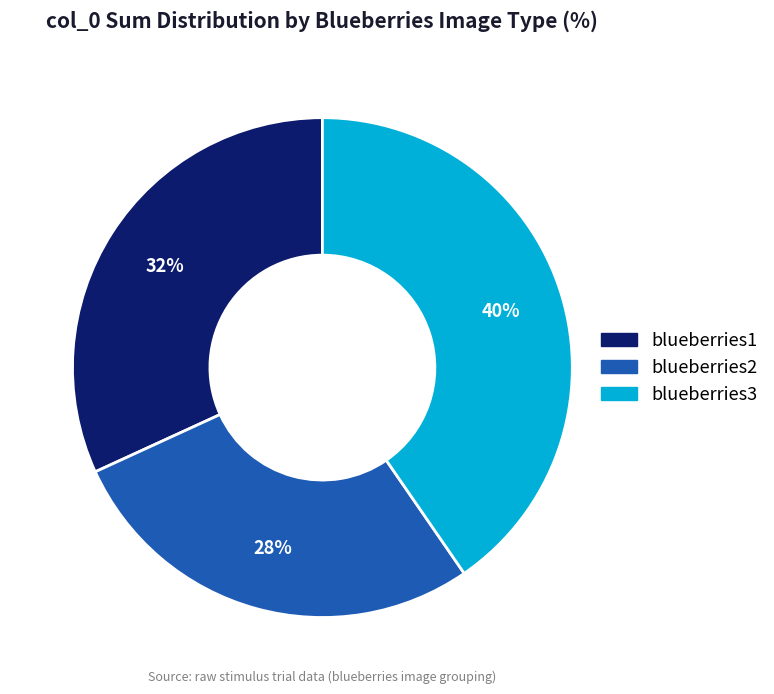

To the nearest percent, what is the average slice percentage?

33%